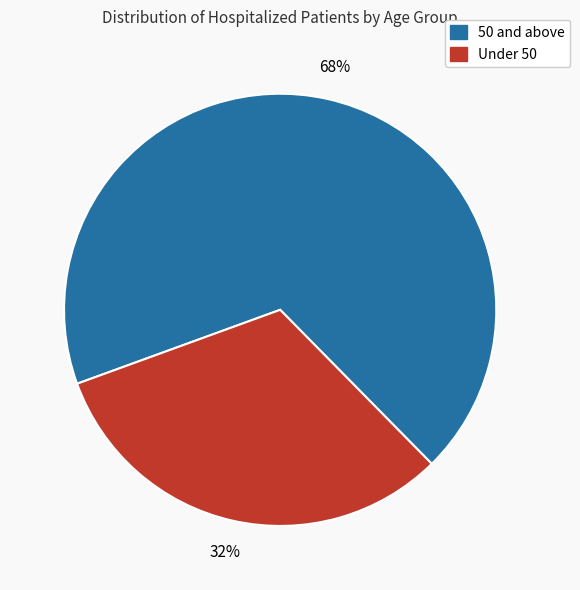

To the nearest percent, what is the average slice percentage?

50%